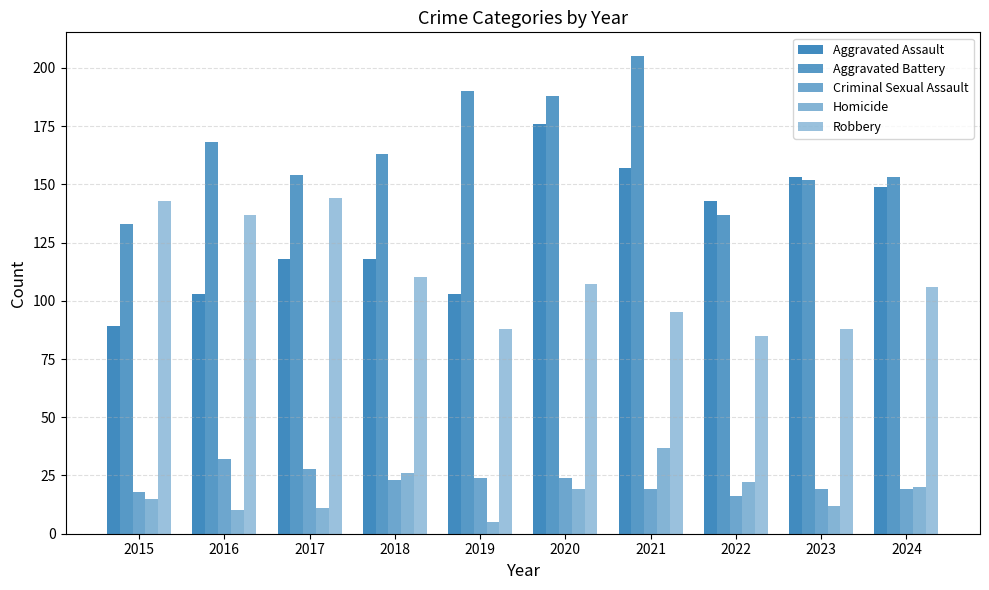

How many groups of bars are there?

10